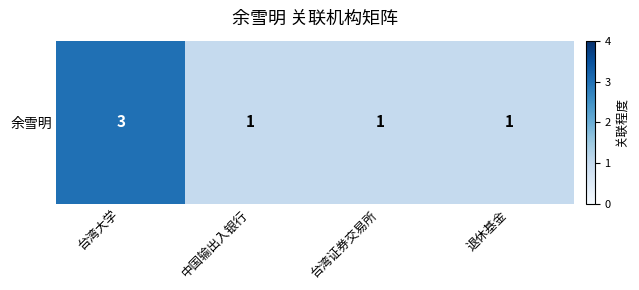

Rank the categories by value from lowest to highest.

中国输出入银行, 台湾证券交易所, 退休基金, 台湾大学